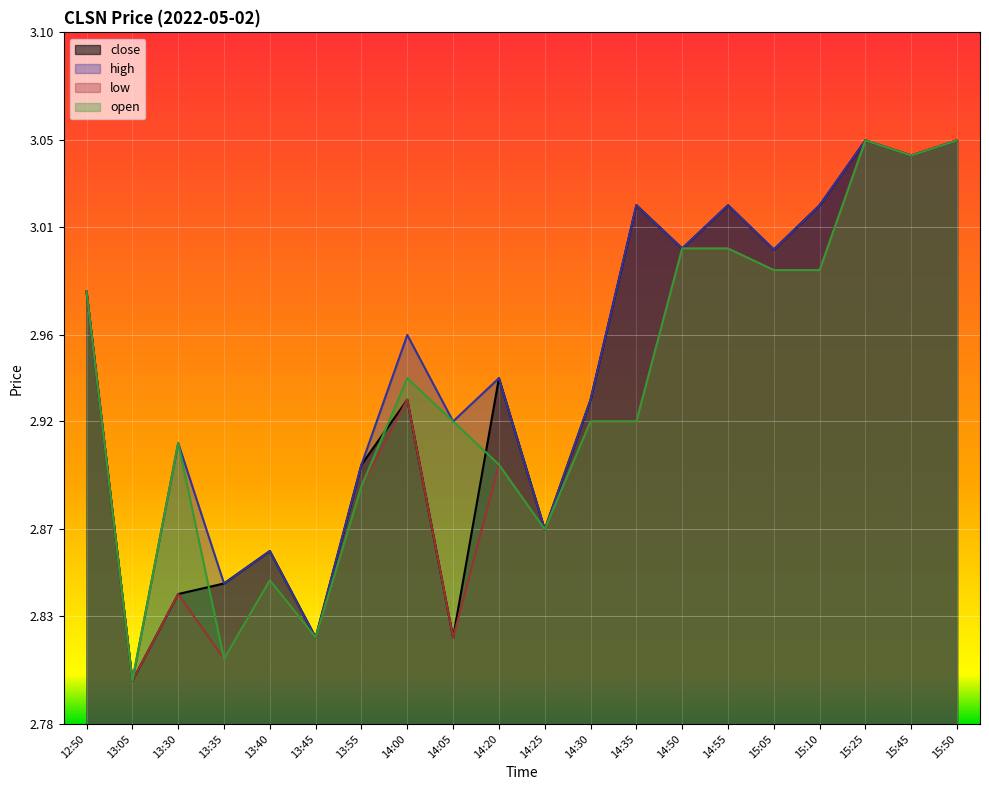

True or false: close has a value of 2.9 at 13:40.

True